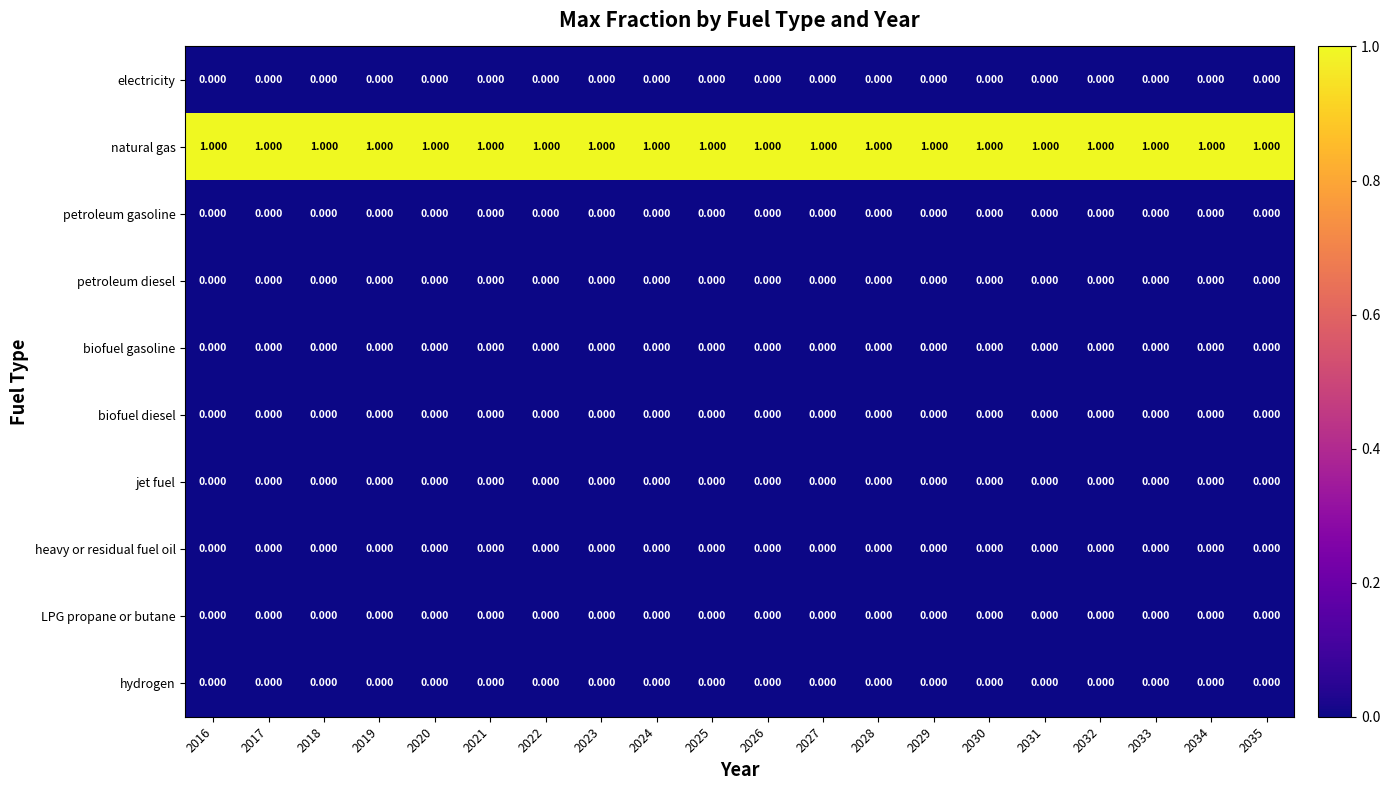

Reading left to right, extract all data points from this chart.

electricity: 2016=0	2017=0	2018=0	2019=0	2020=0	2021=0	2022=0	2023=0	2024=0	2025=0	2026=0	2027=0	2028=0	2029=0	2030=0	2031=0	2032=0	2033=0	2034=0	2035=0
natural gas: 2016=1	2017=1	2018=1	2019=1	2020=1	2021=1	2022=1	2023=1	2024=1	2025=1	2026=1	2027=1	2028=1	2029=1	2030=1	2031=1	2032=1	2033=1	2034=1	2035=1
petroleum gasoline: 2016=0	2017=0	2018=0	2019=0	2020=0	2021=0	2022=0	2023=0	2024=0	2025=0	2026=0	2027=0	2028=0	2029=0	2030=0	2031=0	2032=0	2033=0	2034=0	2035=0
petroleum diesel: 2016=0	2017=0	2018=0	2019=0	2020=0	2021=0	2022=0	2023=0	2024=0	2025=0	2026=0	2027=0	2028=0	2029=0	2030=0	2031=0	2032=0	2033=0	2034=0	2035=0
biofuel gasoline: 2016=0	2017=0	2018=0	2019=0	2020=0	2021=0	2022=0	2023=0	2024=0	2025=0	2026=0	2027=0	2028=0	2029=0	2030=0	2031=0	2032=0	2033=0	2034=0	2035=0
biofuel diesel: 2016=0	2017=0	2018=0	2019=0	2020=0	2021=0	2022=0	2023=0	2024=0	2025=0	2026=0	2027=0	2028=0	2029=0	2030=0	2031=0	2032=0	2033=0	2034=0	2035=0
jet fuel: 2016=0	2017=0	2018=0	2019=0	2020=0	2021=0	2022=0	2023=0	2024=0	2025=0	2026=0	2027=0	2028=0	2029=0	2030=0	2031=0	2032=0	2033=0	2034=0	2035=0
heavy or residual fuel oil: 2016=0	2017=0	2018=0	2019=0	2020=0	2021=0	2022=0	2023=0	2024=0	2025=0	2026=0	2027=0	2028=0	2029=0	2030=0	2031=0	2032=0	2033=0	2034=0	2035=0
LPG propane or butane: 2016=0	2017=0	2018=0	2019=0	2020=0	2021=0	2022=0	2023=0	2024=0	2025=0	2026=0	2027=0	2028=0	2029=0	2030=0	2031=0	2032=0	2033=0	2034=0	2035=0
hydrogen: 2016=0	2017=0	2018=0	2019=0	2020=0	2021=0	2022=0	2023=0	2024=0	2025=0	2026=0	2027=0	2028=0	2029=0	2030=0	2031=0	2032=0	2033=0	2034=0	2035=0